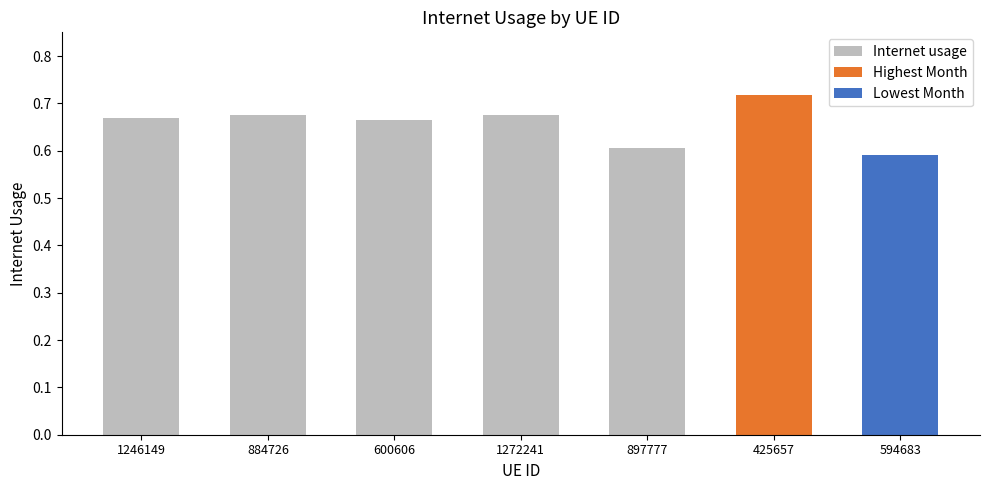

Which has a higher value, 897777 or 594683?

897777